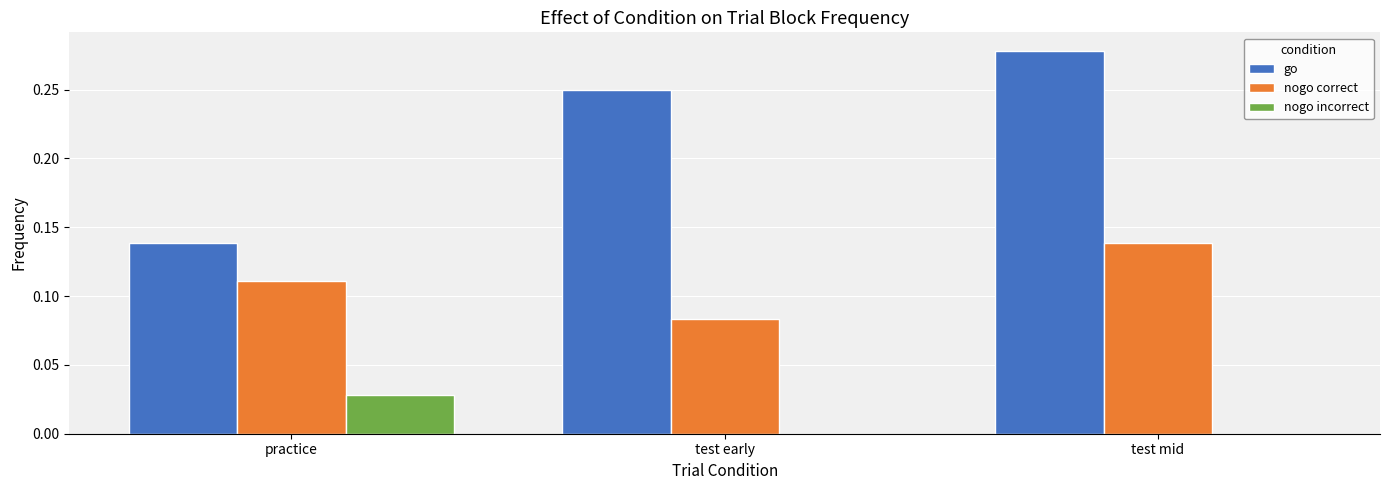

How many distinct data groups are displayed?

3